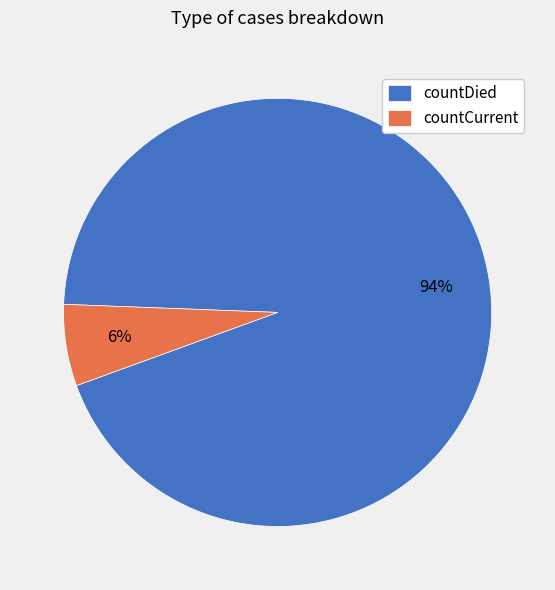

Combined, do countDied and countCurrent account for over 50%?

Yes